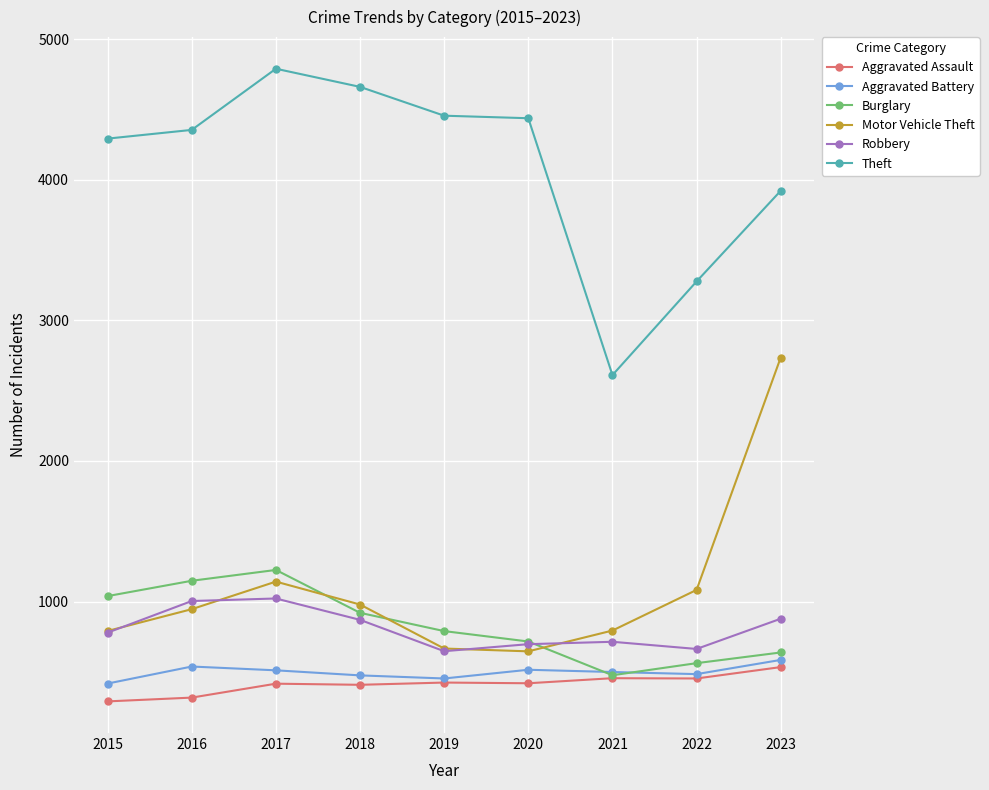

What is the spread (max minus min) of values at 2019?

4032